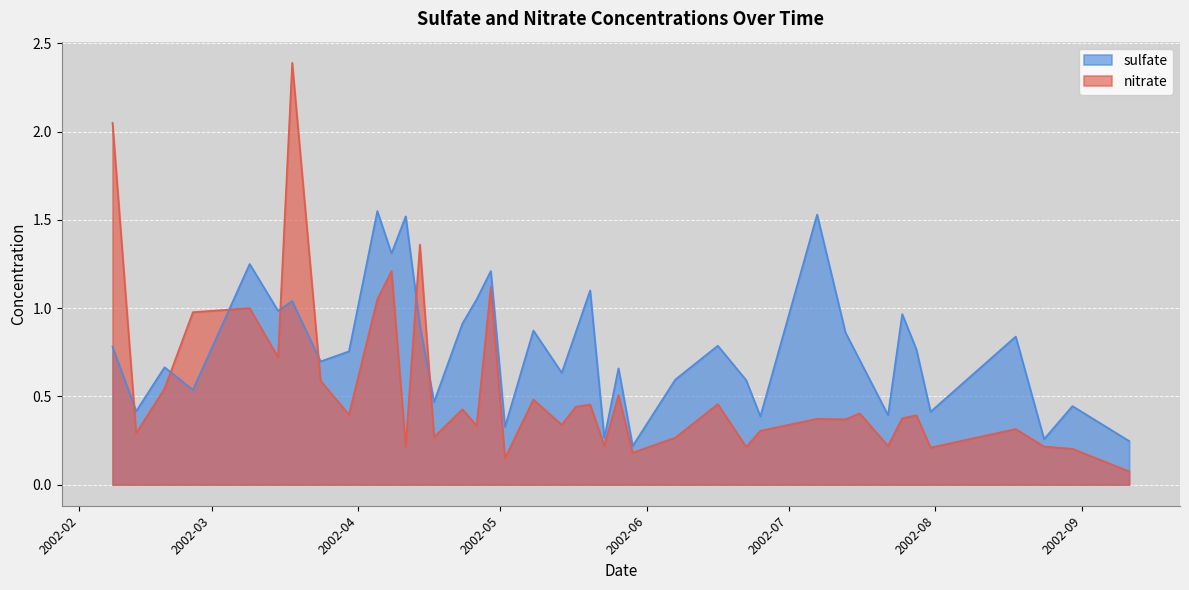

How many interior local valleys does the sulfate series have?

14